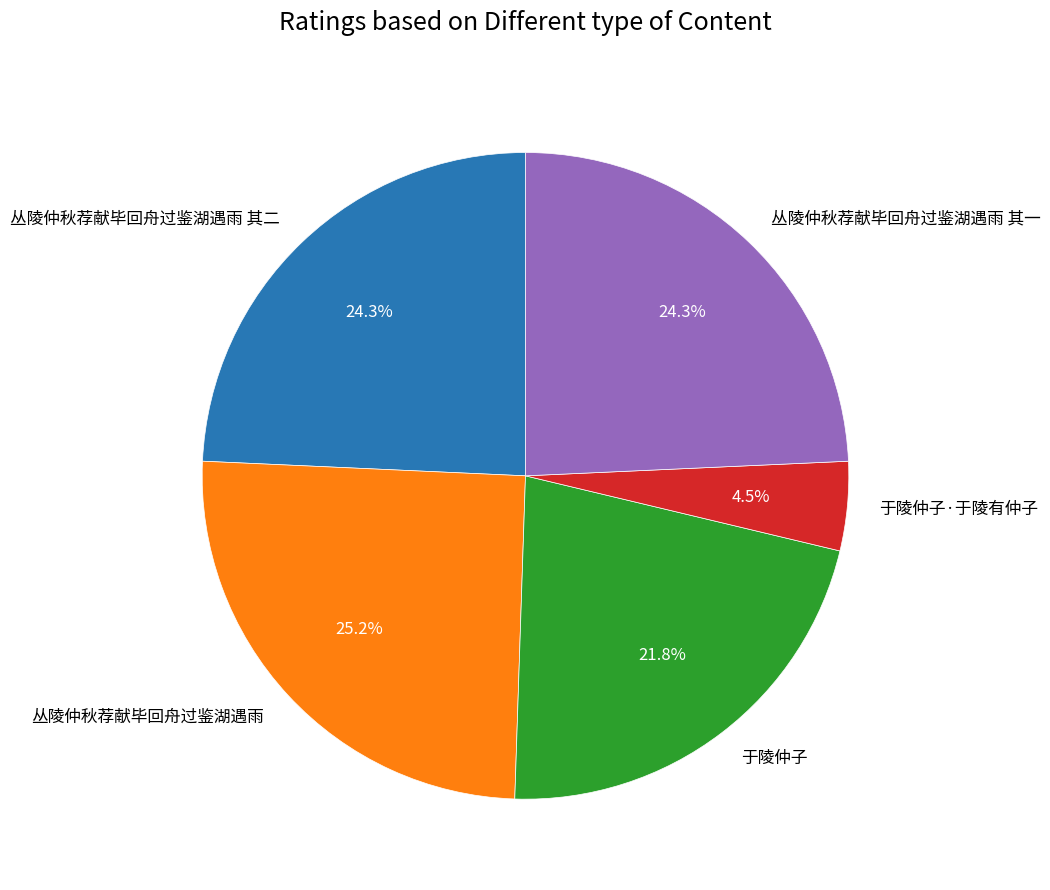

To the nearest percent, what portion does 丛陵仲秋荐献毕回舟过鉴湖遇雨 其一 represent?

24%